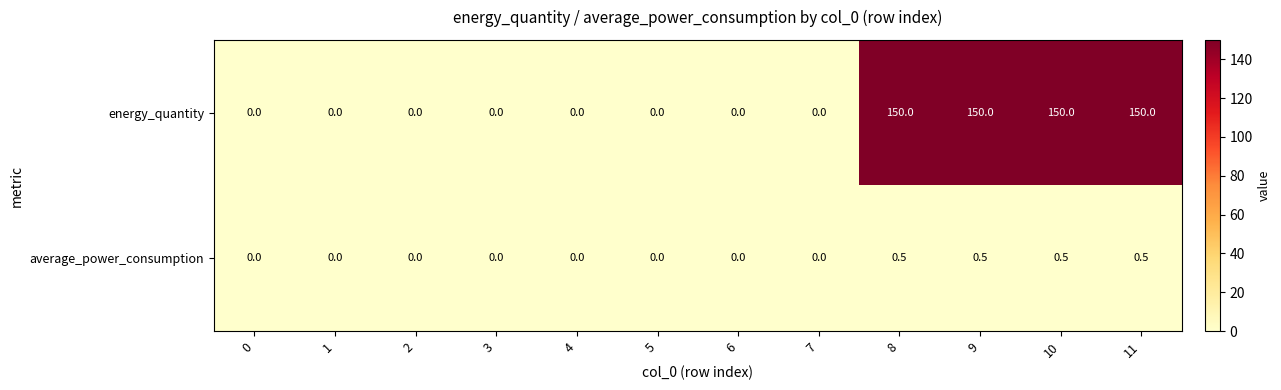

Reading right to left, what are all the values shown in this chart?

energy_quantity: 150.0	150.0	150.0	150.0	0.0	0.0	0.0	0.0	0.0	0.0	0.0	0.0
average_power_consumption: 0.5	0.5	0.5	0.5	0.0	0.0	0.0	0.0	0.0	0.0	0.0	0.0